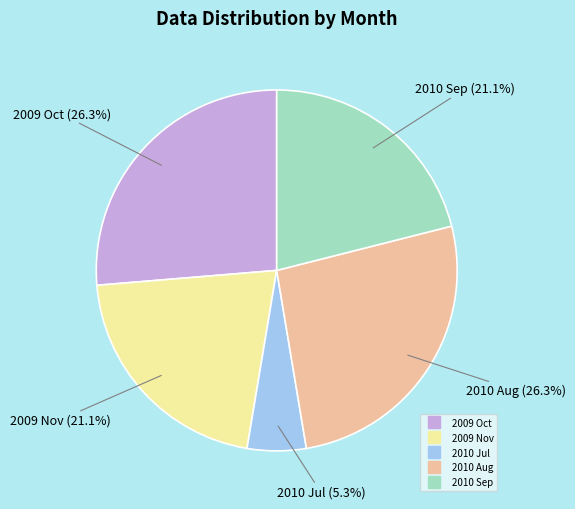

The 2009 Nov slice represents 21% of the pie. True or false?

True